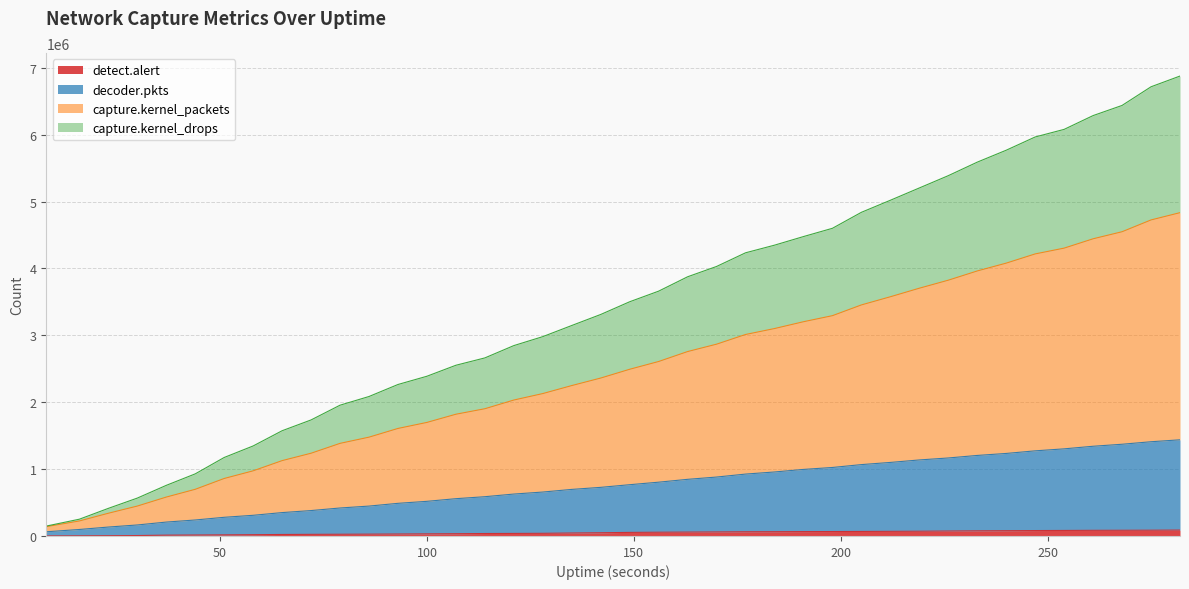

The detect.alert series shows 36726 at 275. True or false?

False